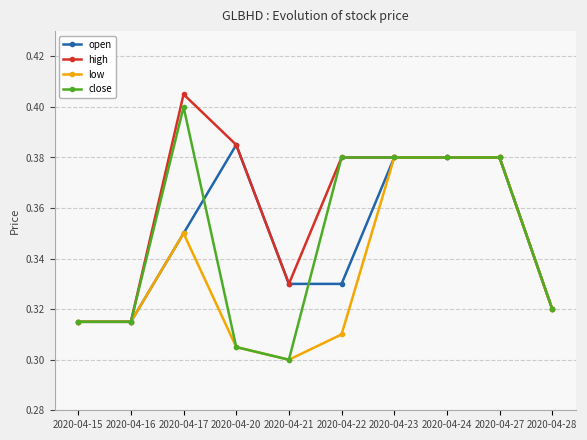

The high series shows 0.4 at 2020-04-24. True or false?

True